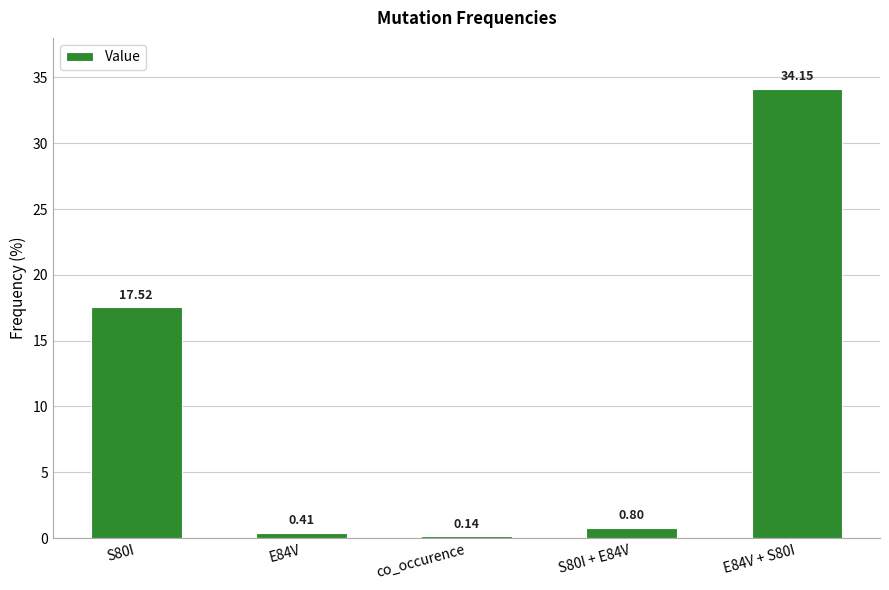

List the labels in order of value, smallest first.

co_occurence, E84V, S80I + E84V, S80I, E84V + S80I